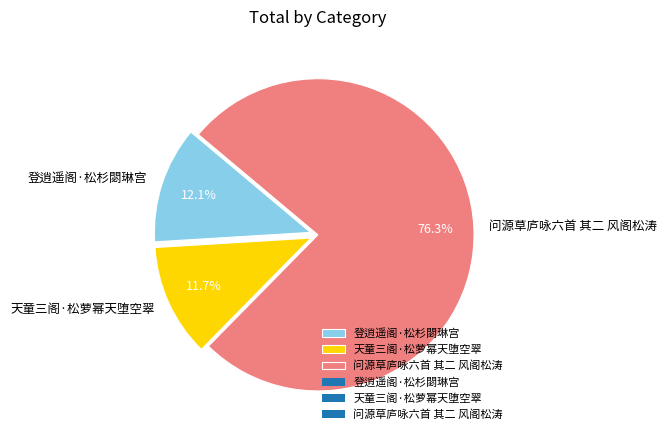

To the nearest percent, what is the combined percentage of 问源草庐咏六首 其二 风阁松涛 and 登逍遥阁·松杉閟琳宫?

88%